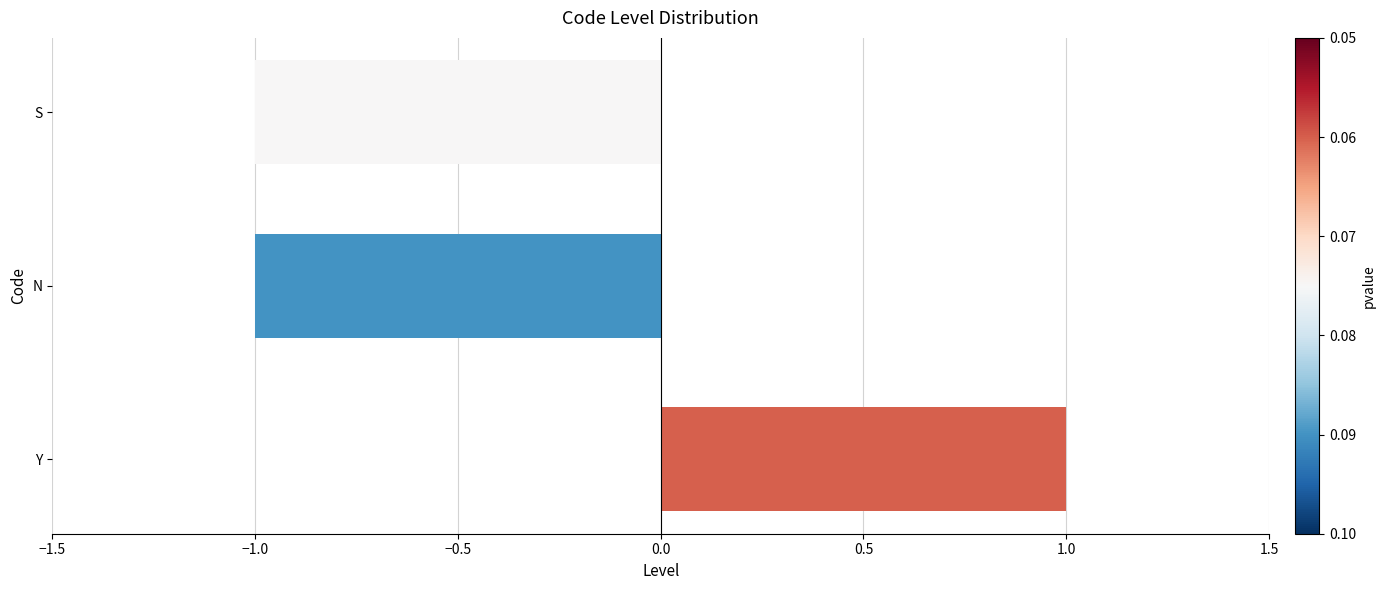

Reading bottom to top, list all the values displayed in this chart.

1	-1	-1